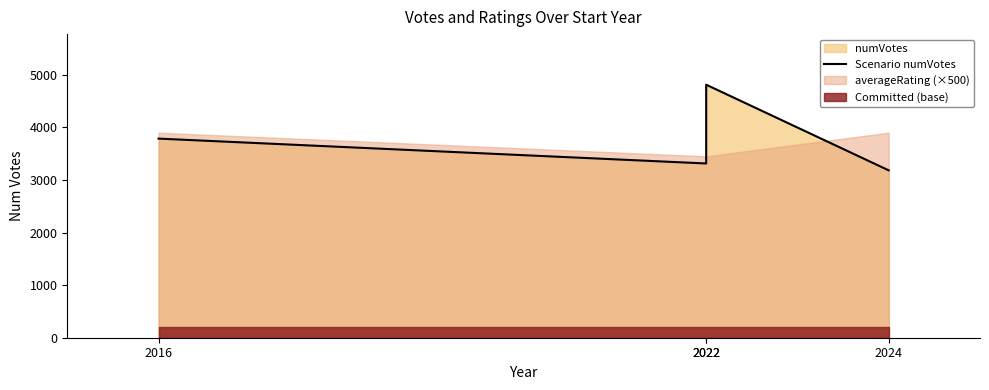

What is the sum of the values at 2024 and 2022?

6497